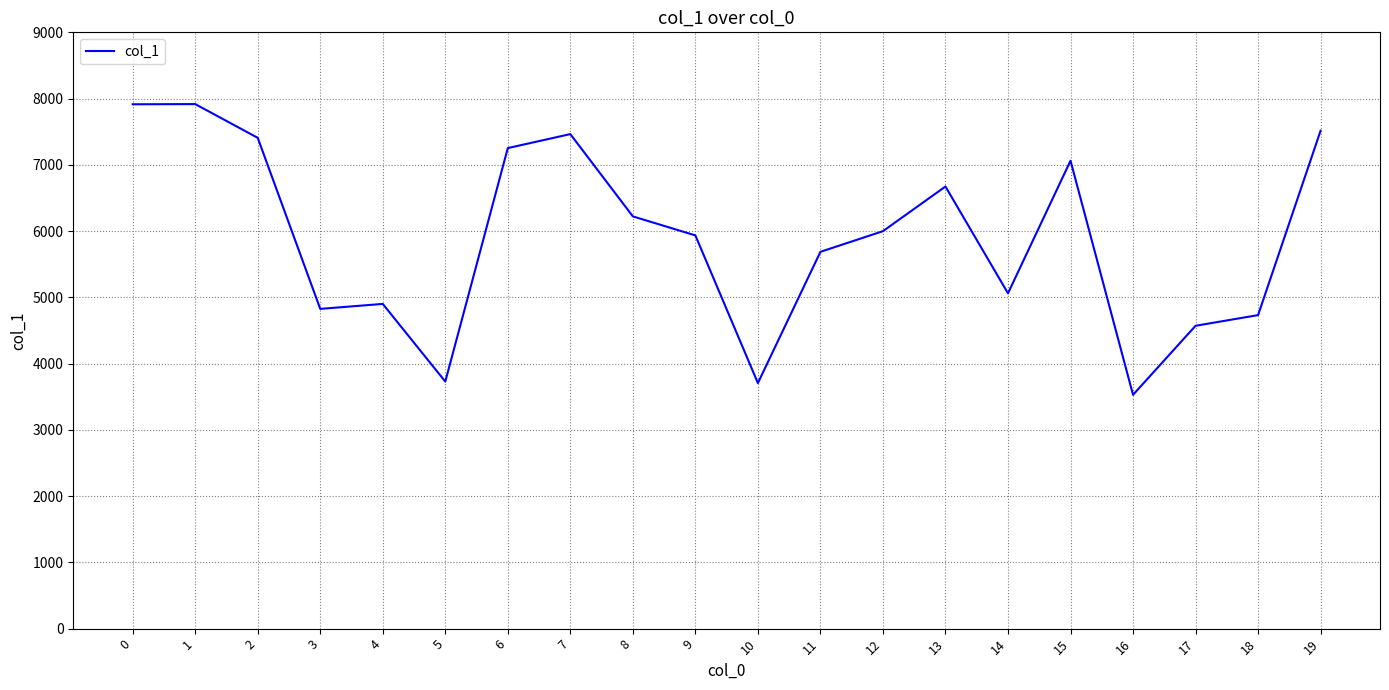

Does the chart display data point markers on the line(s)?

No